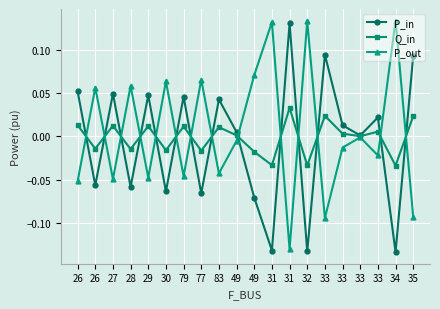

Where is P_in nearest to the value 0?

33